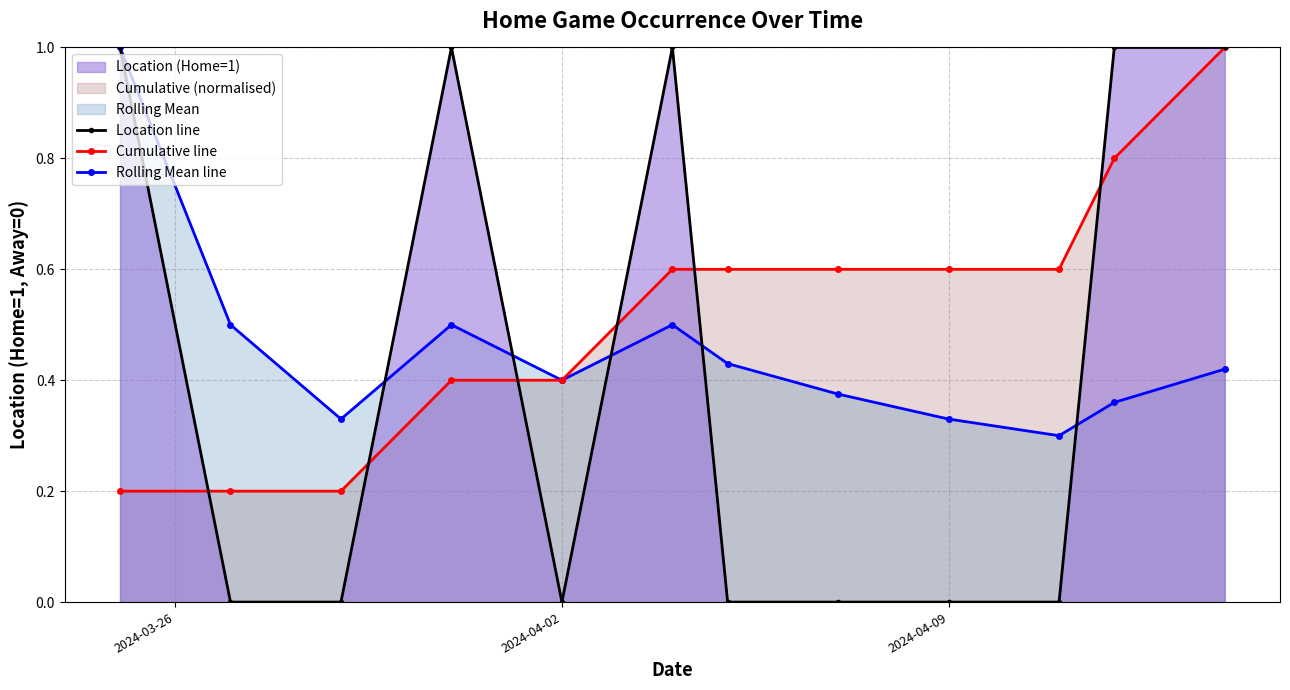

Which series has the largest total across all categories?

Cumulative line